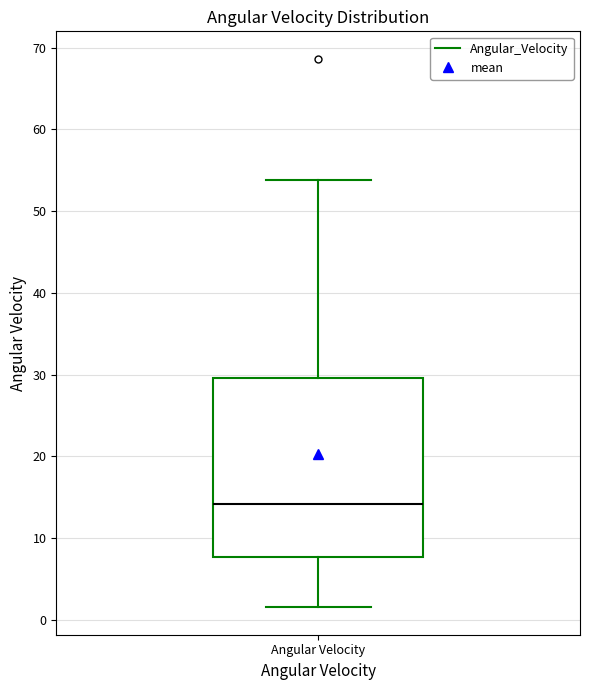

Where does the median line of the box for Angular Velocity sit on the y-axis? The values are not printed on the chart, so give them approximately, as read against the axis.

14